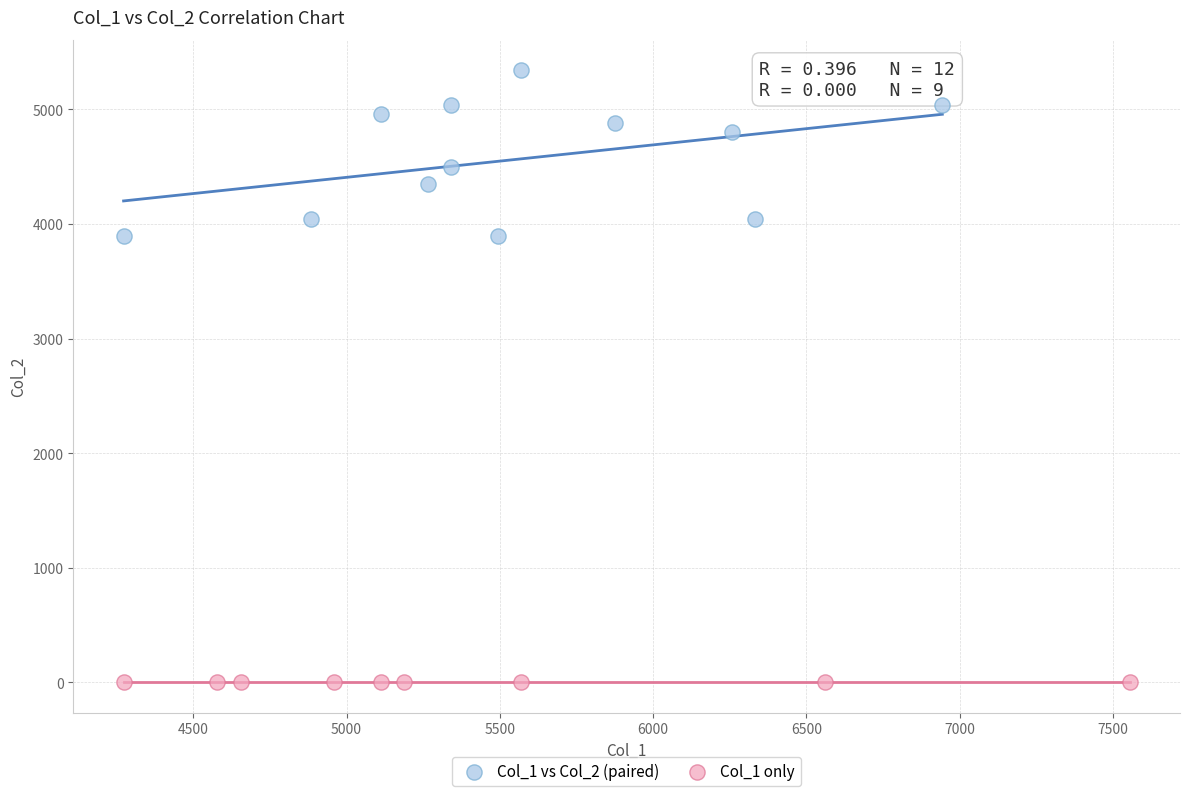

Which series reaches the minimum Y coordinate?

Col_1 only